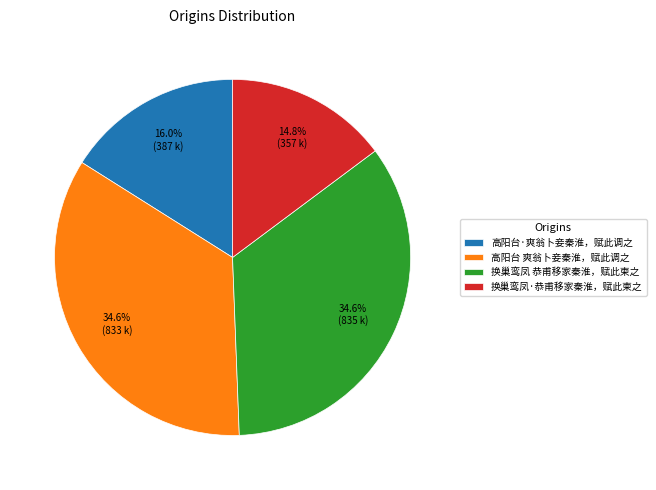

To the nearest percent, what is the combined percentage of 换巢鸾凤·恭甫移家秦淮，赋此柬之 and 高阳台 爽翁卜妾秦淮，赋此调之?

49%